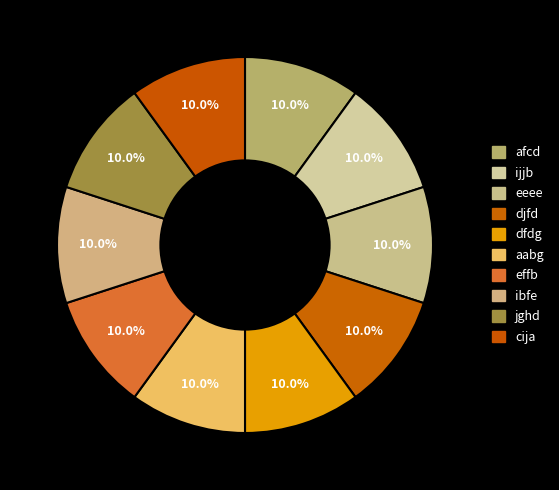

Combined, what portion of the pie is ijjb and afcd?

20.0%